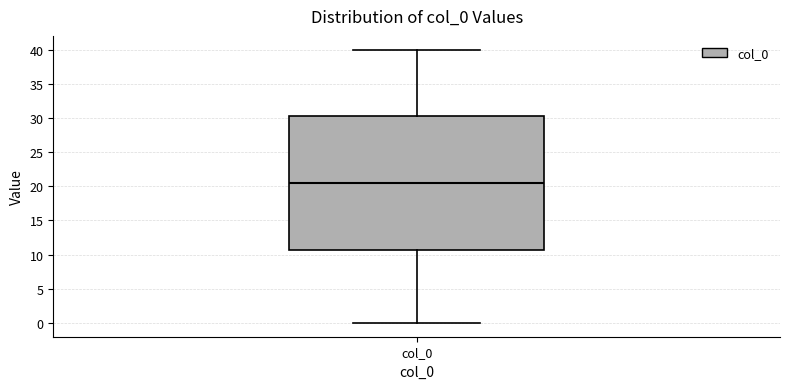

Transcribe this box plot: give where the median line is, the range the box spans, and where the two whiskers end, as read against the y-axis. The values are not printed on the chart, so give them approximately, as read against the axis.

median 20.5, box 11.0 to 30.5, whiskers 0.0 to 40.0